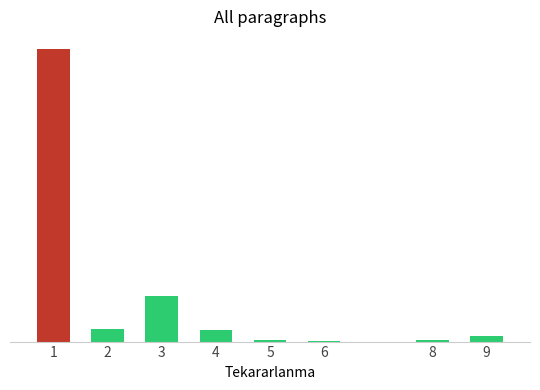

Are the bars horizontal?

No